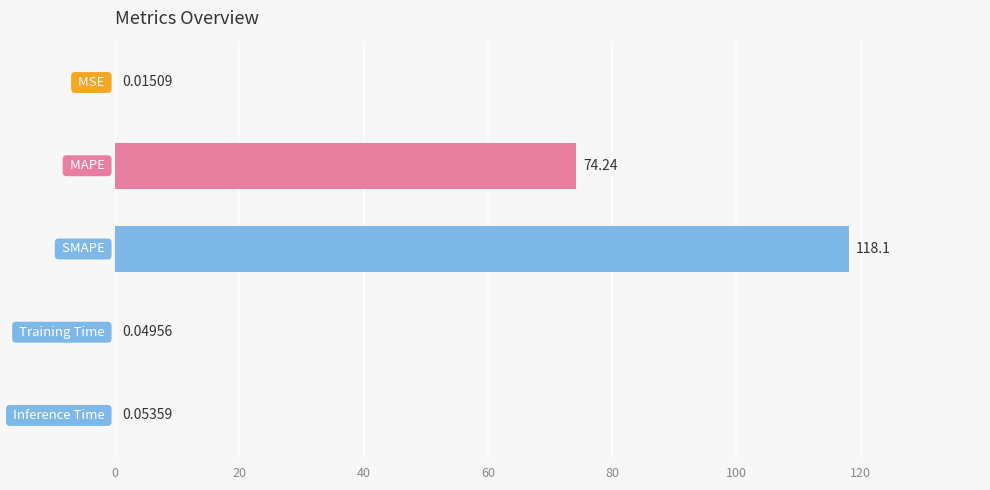

What is the sum of all values?

192.4